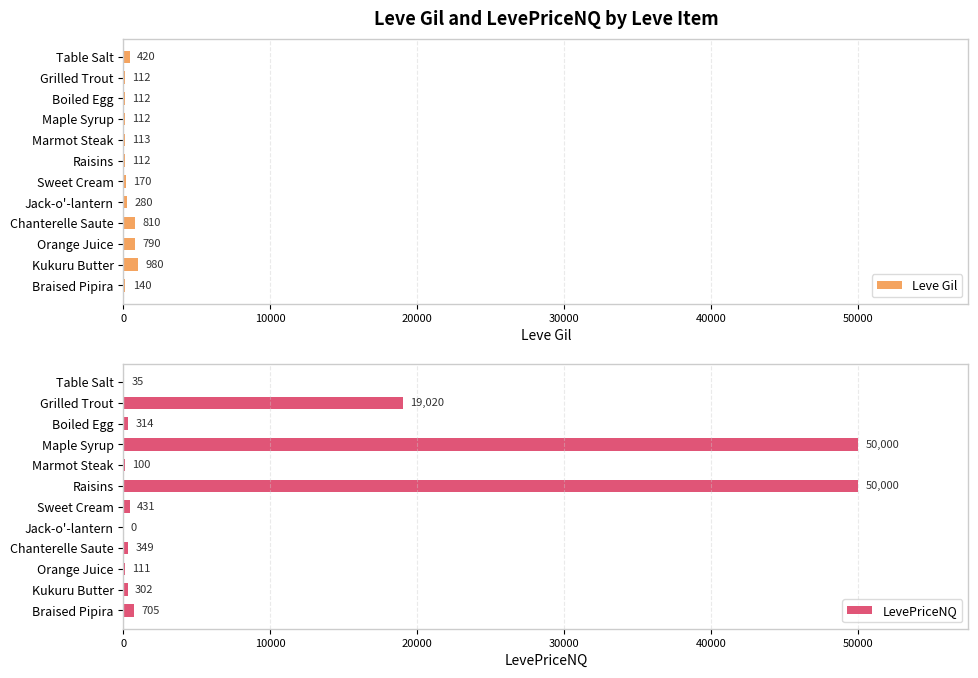

At which label is Leve Gil closest to 546?

Table Salt